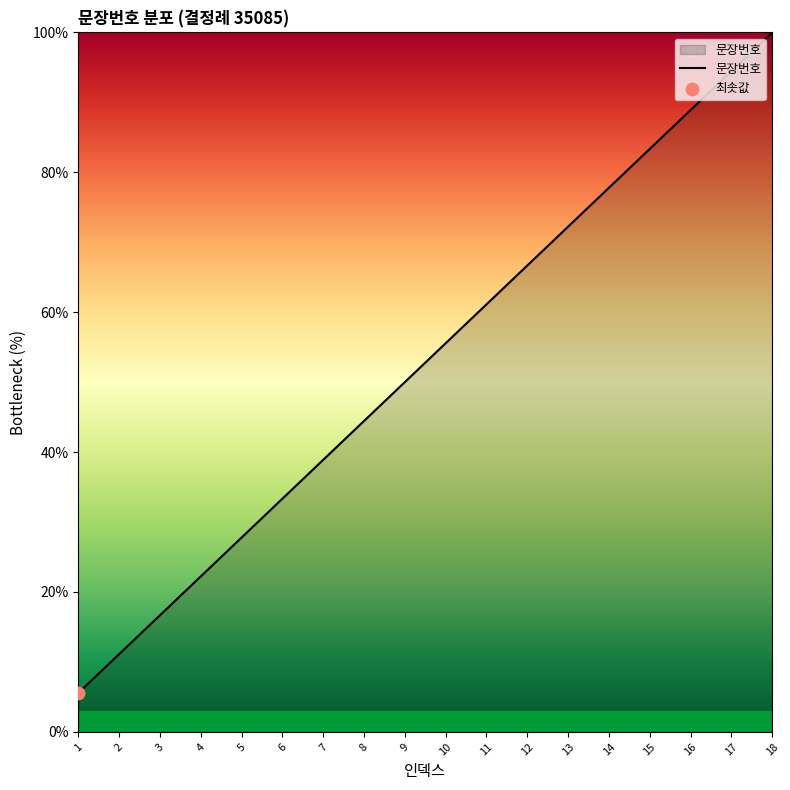

Which has a higher value, 1 or 14?

14